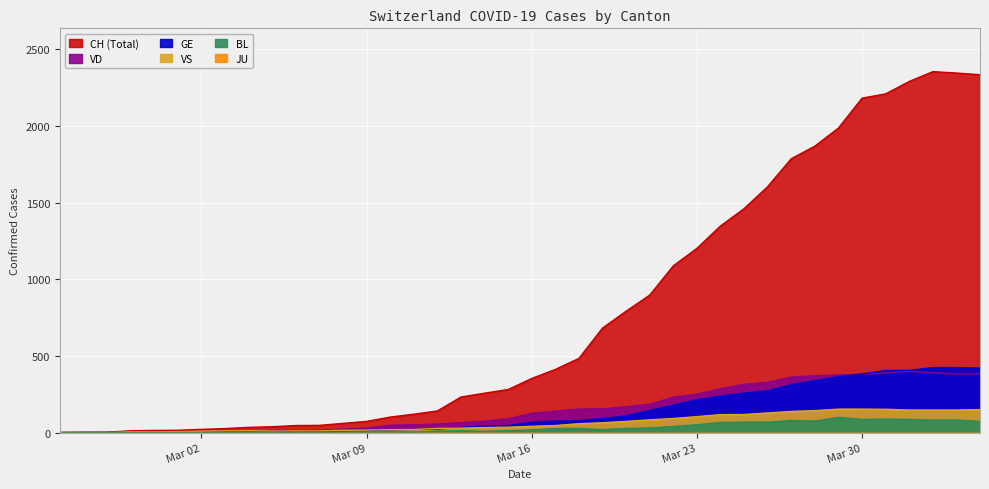

At how many categories does at least one series exceed 954?

14